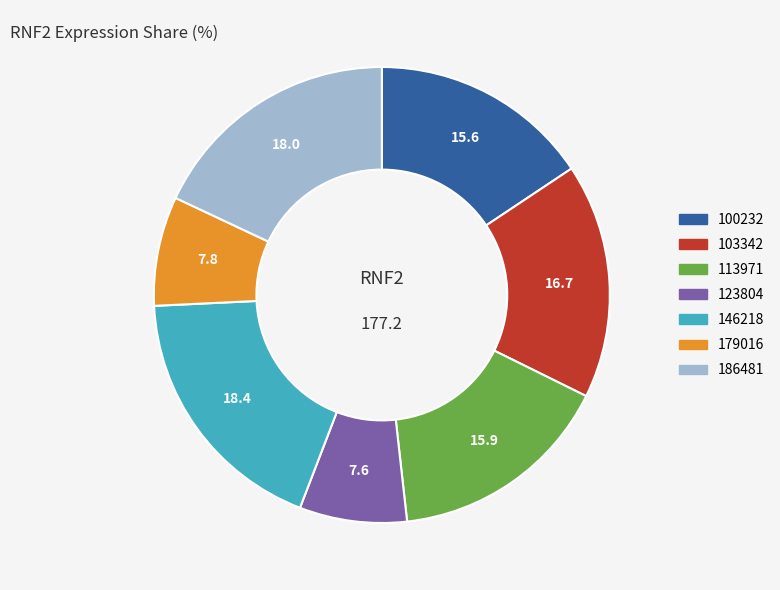

Is there any slice that represents more than half of the pie?

No